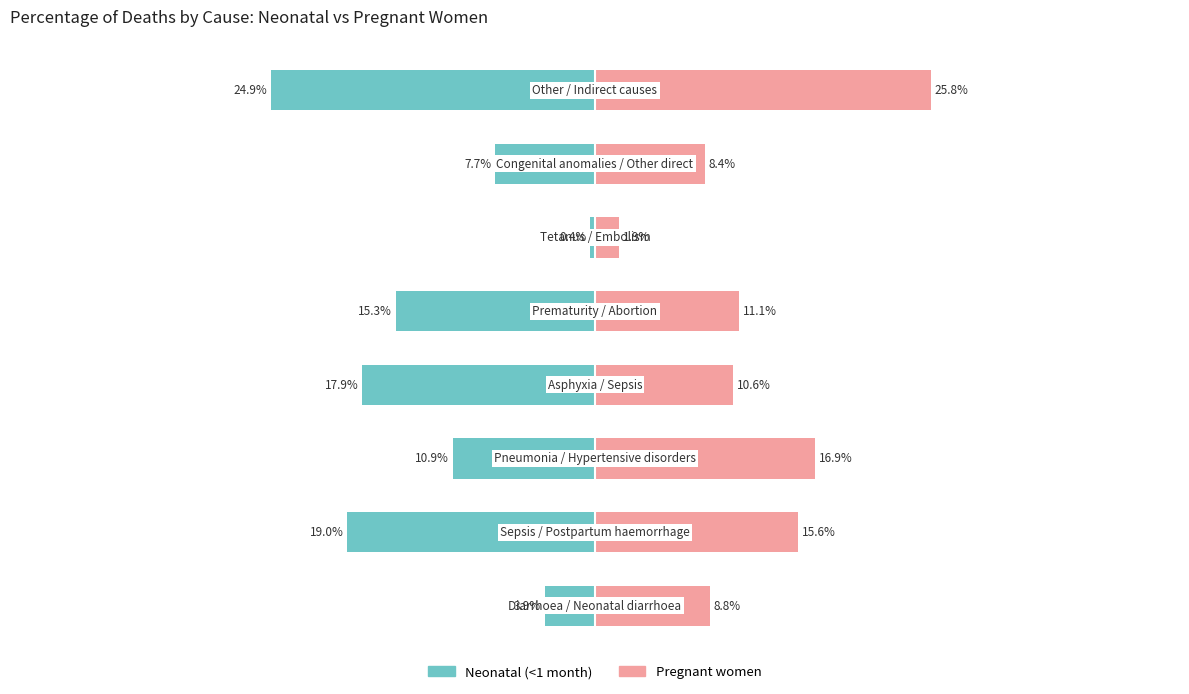

Which series has the largest range (max minus min)?

Neonatal (<1 month)